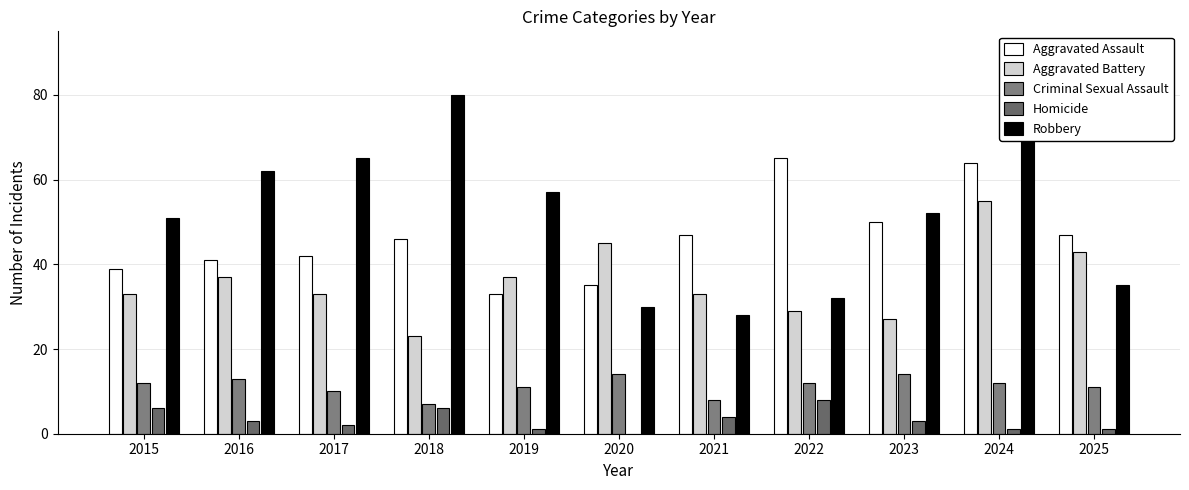

True or false: Aggravated Battery has a value of 34 at 2018.

False